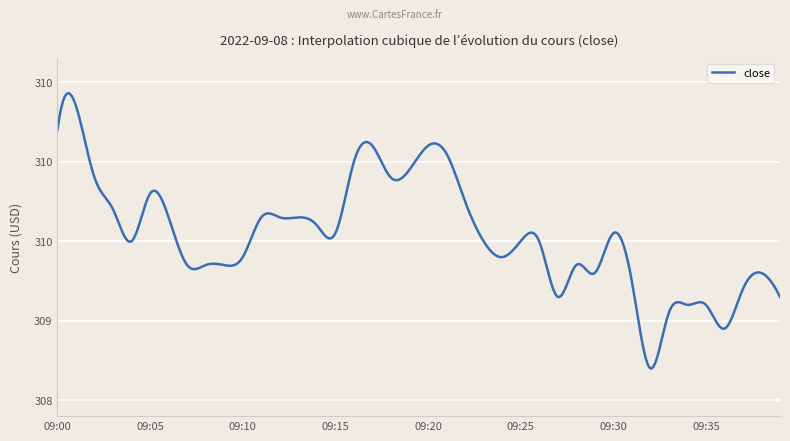

Rank the categories by value from highest to lowest.

09:01, 09:00, 09:17, 09:20, 09:21, 09:16, 09:19, 09:02, 09:18, 09:05, 09:22, 09:03, 09:06, 09:11, 09:12, 09:13, 09:14, 09:15, 09:30, 09:04, 09:23, 09:25, 09:26, 09:10, 09:24, 09:07, 09:08, 09:09, 09:28, 09:29, 09:38, 09:31, 09:37, 09:27, 09:39, 09:34, 09:35, 09:33, 09:36, 09:32